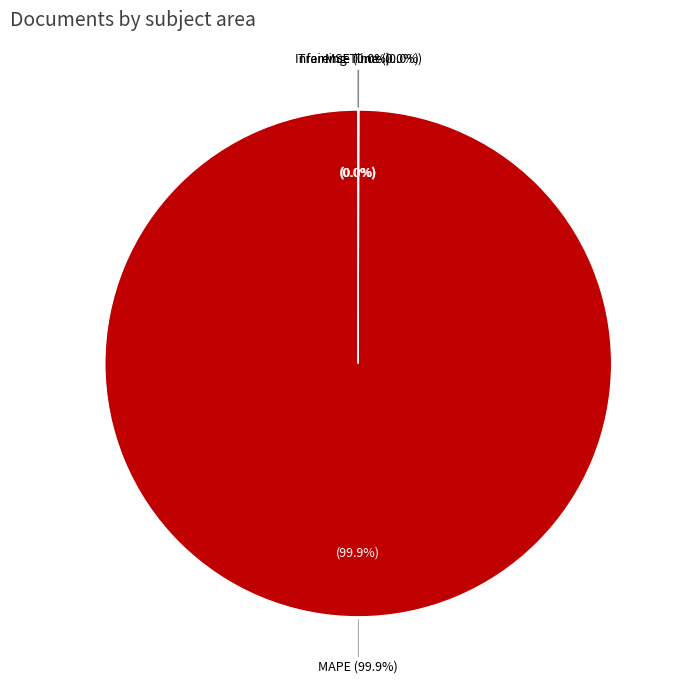

How much of the chart is everything except Inference Time?

100.0%